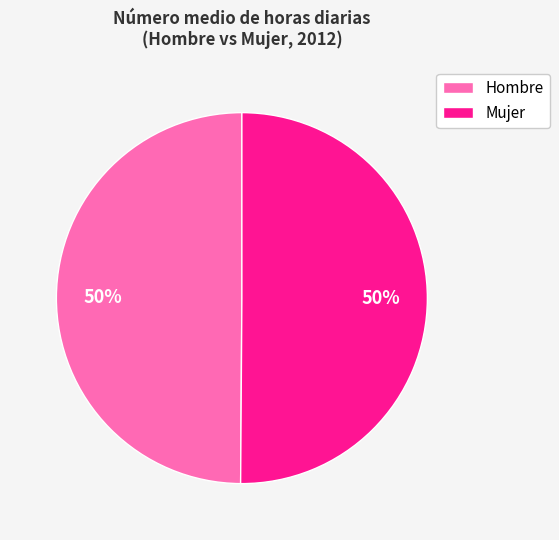

To the nearest percent, what is the average slice percentage?

50%